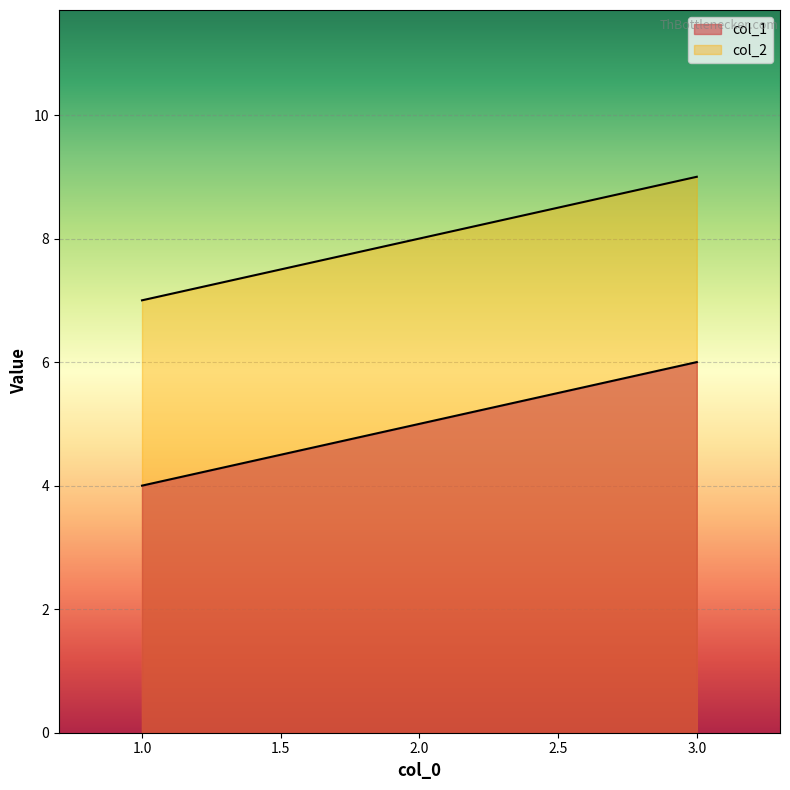

How many series are shown in this chart?

2